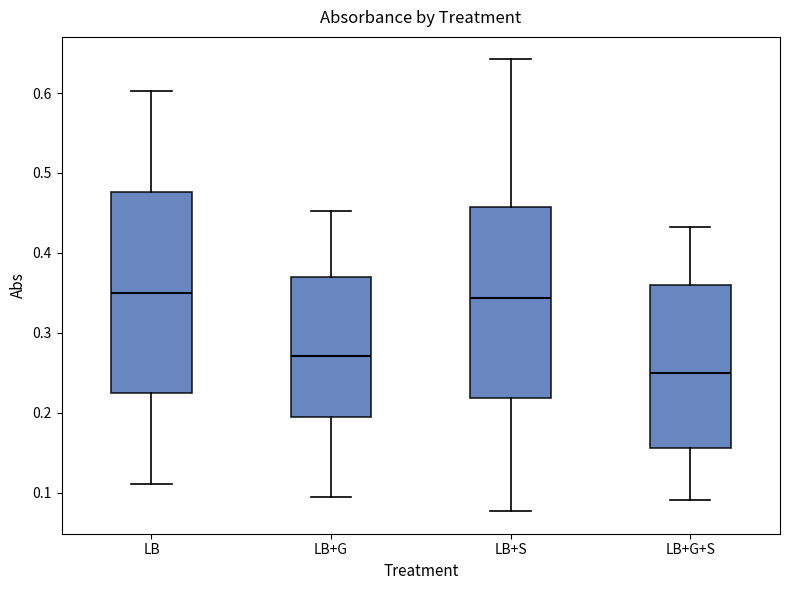

Reading left to right, transcribe this box plot: for each box, give where its median line is, the range the box spans, and where its two whiskers end, as read against the y-axis. The values are not printed on the chart, so give them approximately, as read against the axis.

LB: median 0.35, box 0.22 to 0.48, whiskers 0.11 to 0.60
LB+G: median 0.27, box 0.20 to 0.37, whiskers 0.10 to 0.45
LB+S: median 0.34, box 0.22 to 0.46, whiskers 0.08 to 0.64
LB+G+S: median 0.25, box 0.16 to 0.36, whiskers 0.09 to 0.43